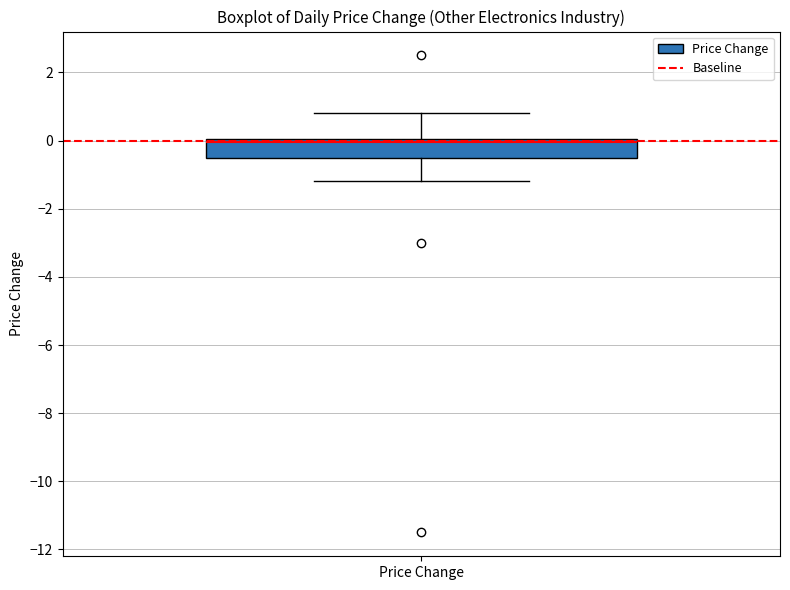

Where is the upper edge of the box for Price Change on the y-axis? The values are not printed on the chart, so give them approximately, as read against the axis.

0.0